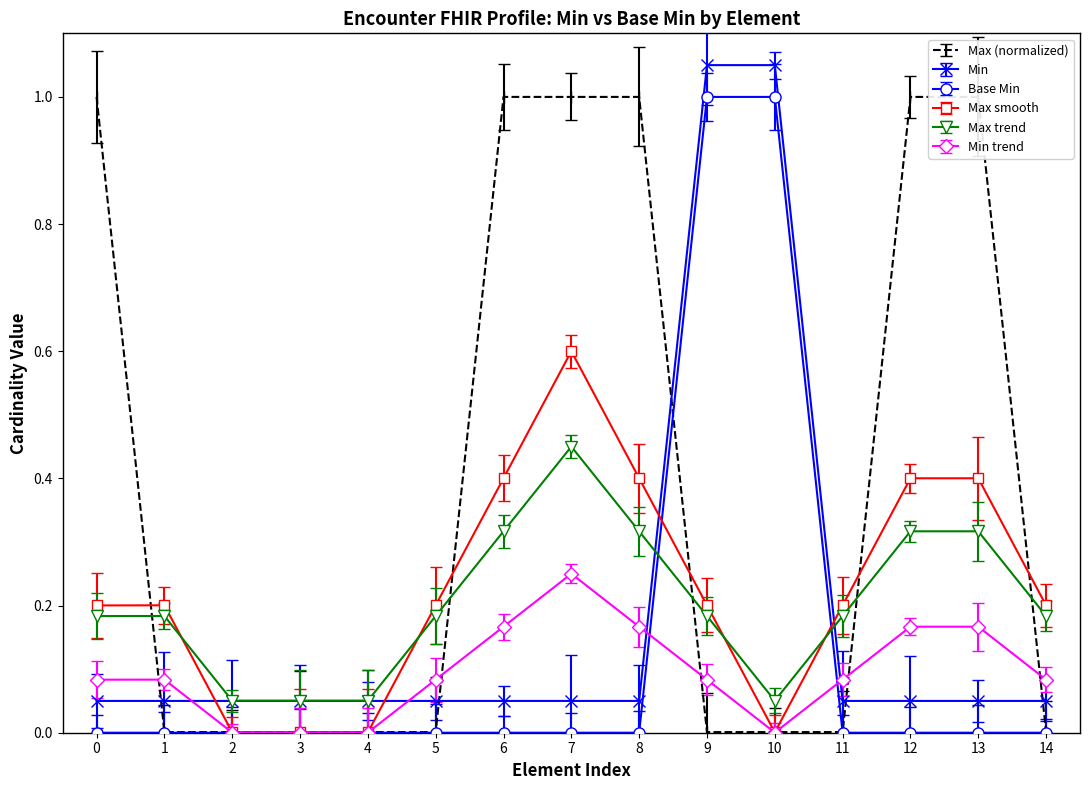

Does the chart have visible grid lines?

No